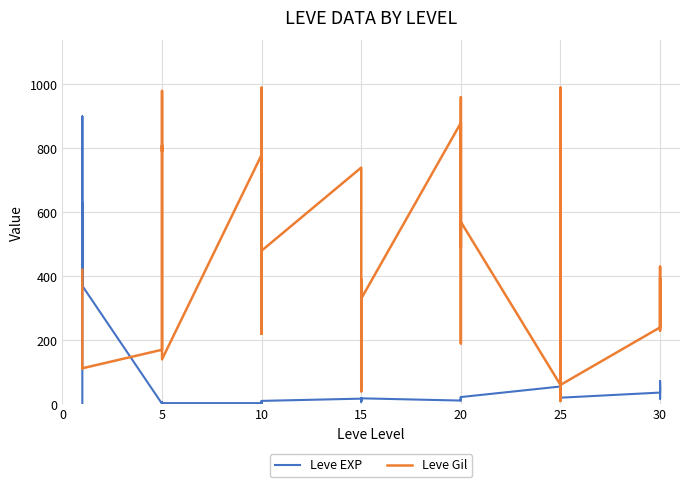

What is the difference between the second highest and minimum values in the Leve Gil series?

980